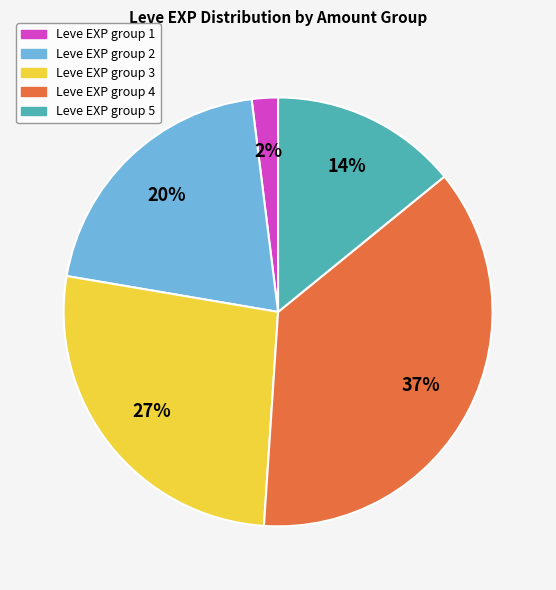

How many slices are in this pie chart?

5